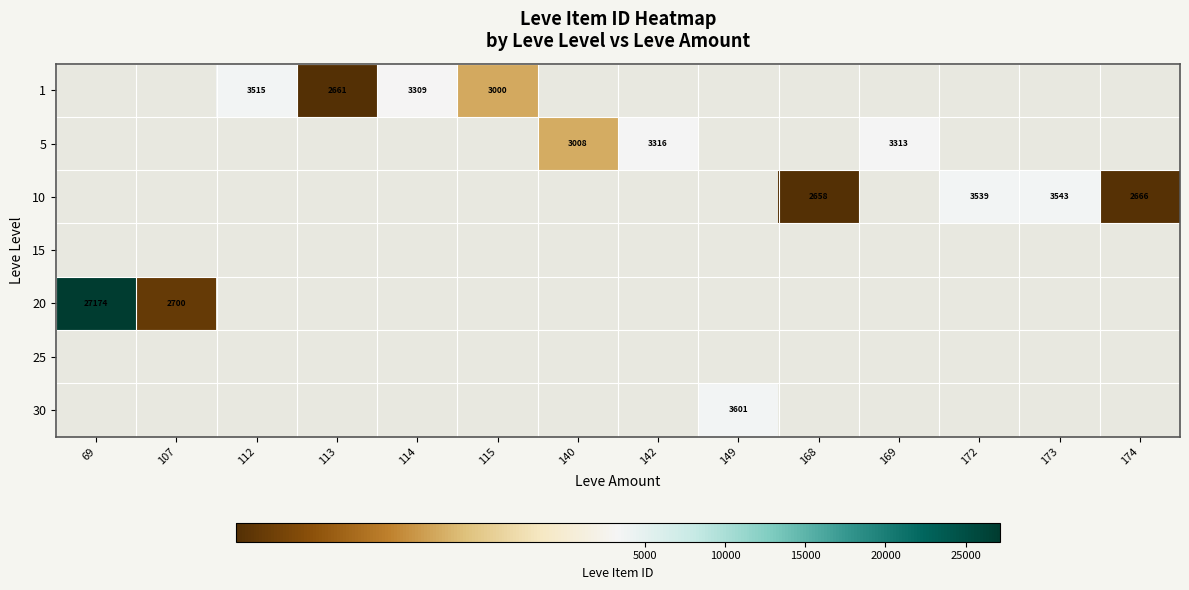

The 10 series shows 3543 at 173. True or false?

True